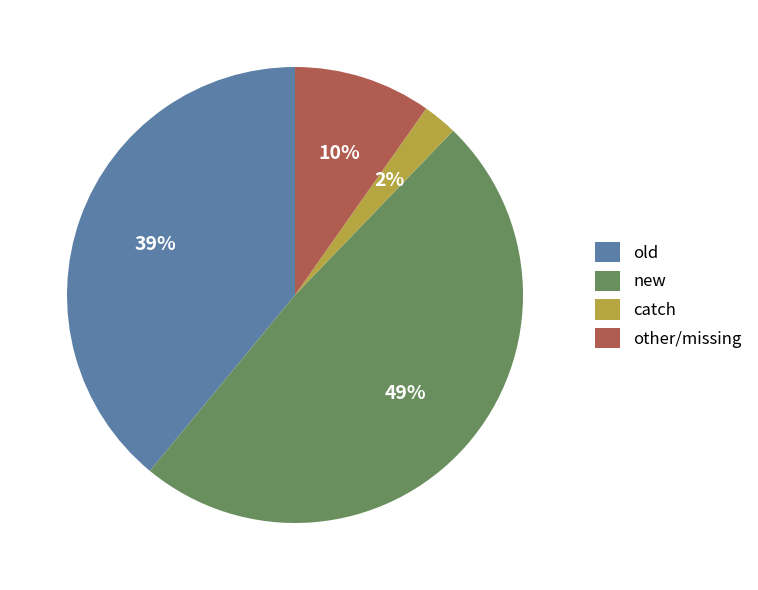

What is the largest slice in the pie chart?

new